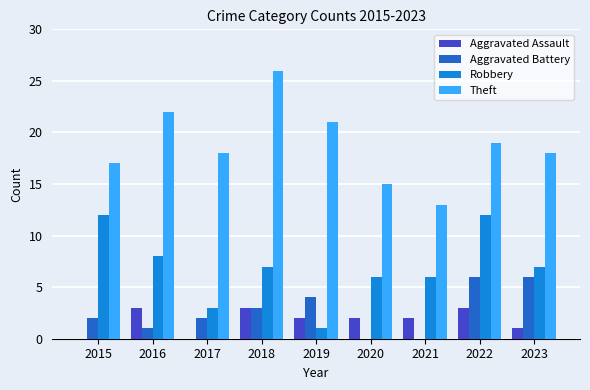

What is the sum of all Robbery values?

62